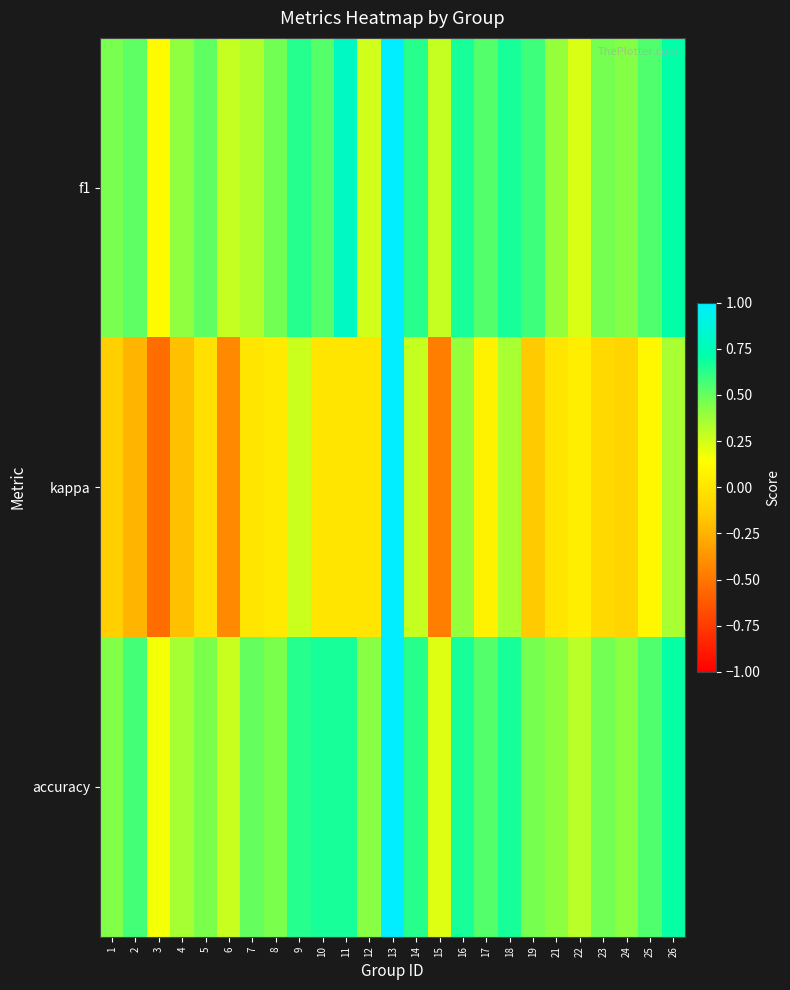

How many series are shown in this chart?

3